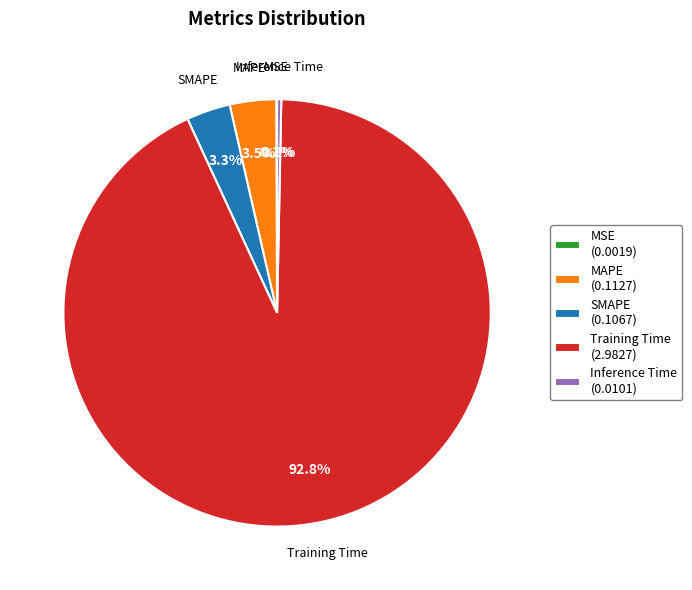

Which has a higher value, Training Time (2.9827) or Inference Time (0.0101)?

Training Time (2.9827)